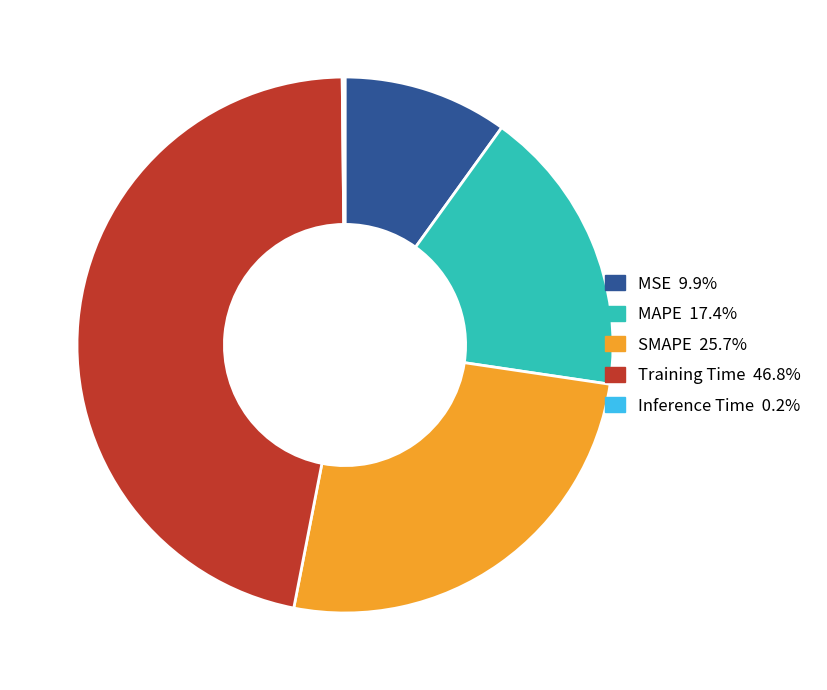

Does any single category account for the majority?

No